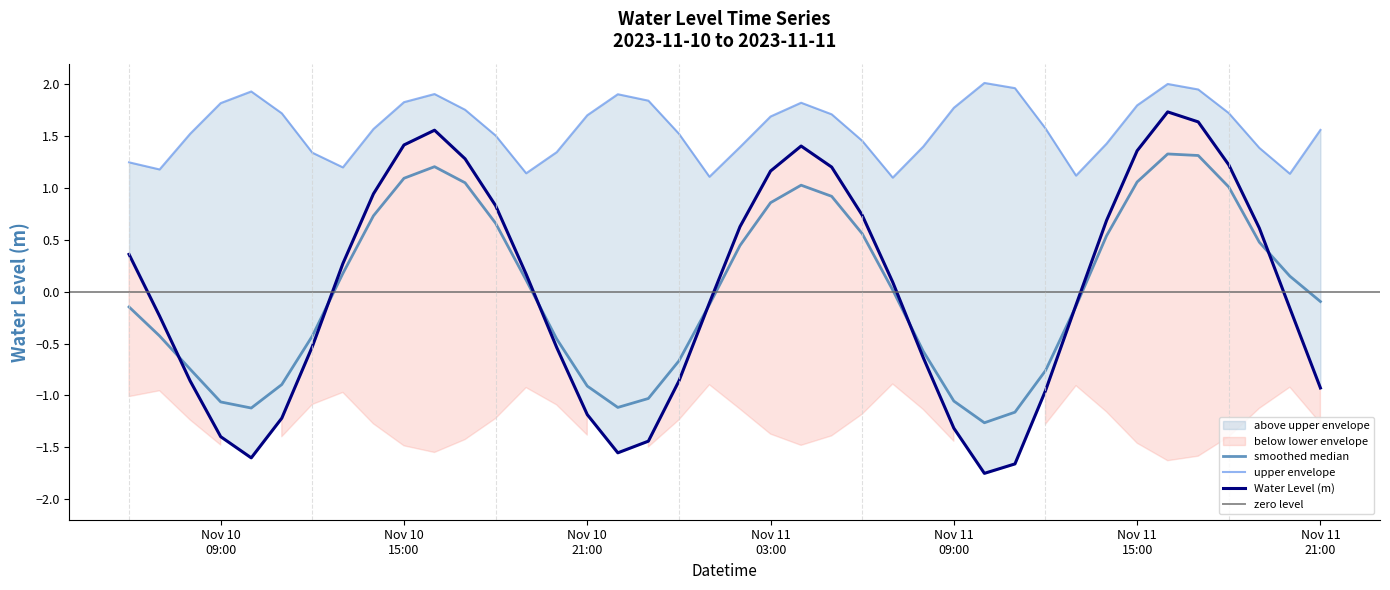

What is the greatest value displayed?

1.7